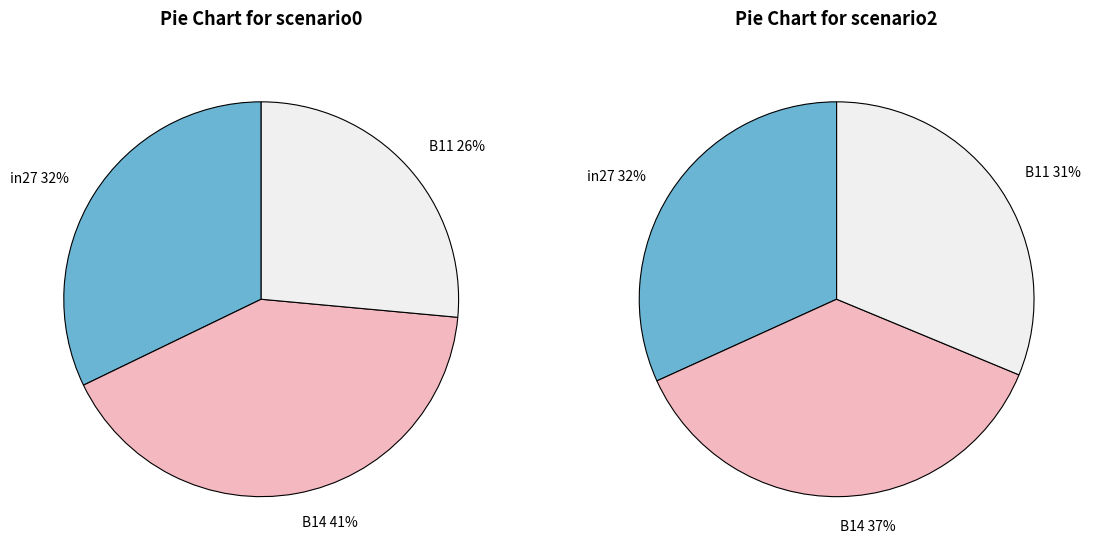

What portion of the pie excludes B14?

58.6%